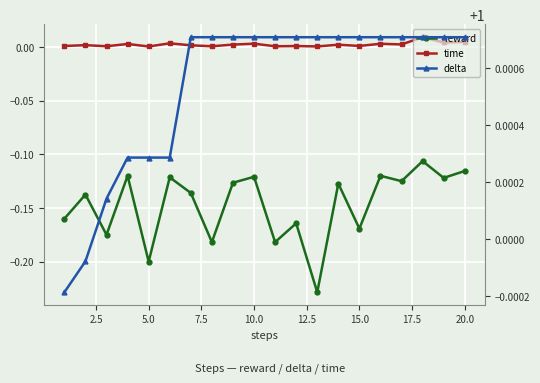

What is the greatest value displayed?

1.0